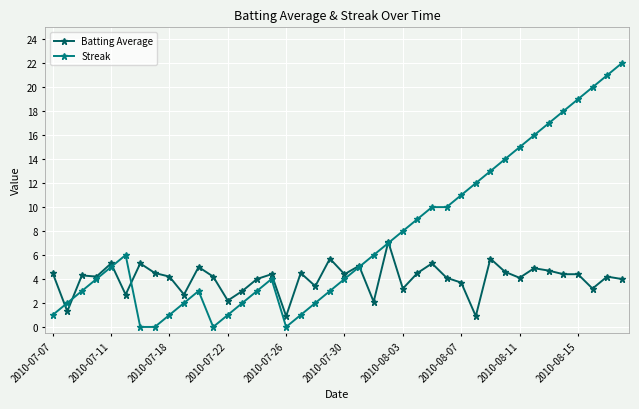

True or false: Streak has more than 1 points higher than both neighbors.

True